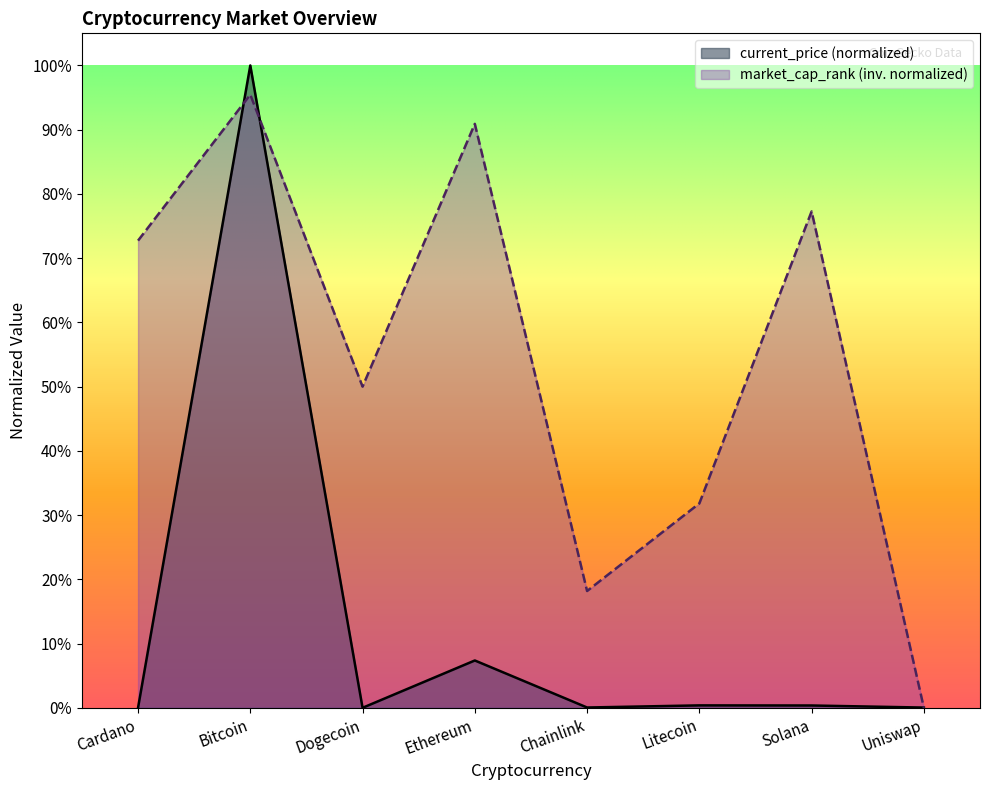

In current_price, how many points are lower than both neighbors (excluding endpoints)?

2